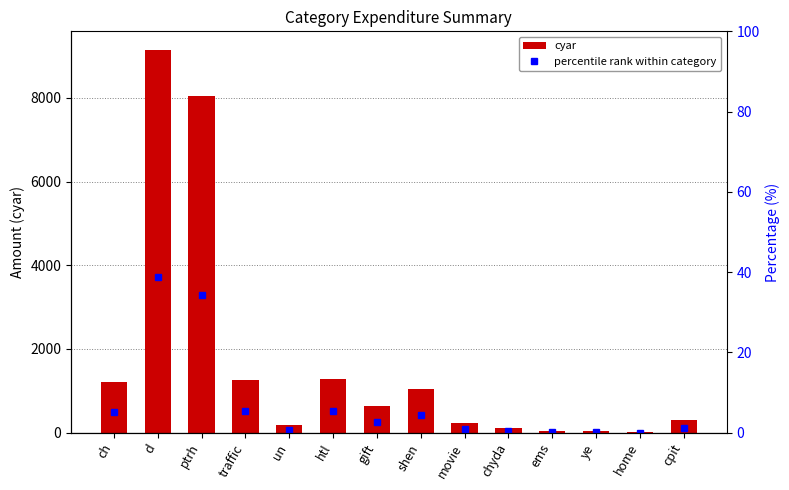

What is the value of the percentile rank within category bar at the 7th from the left?

2.7